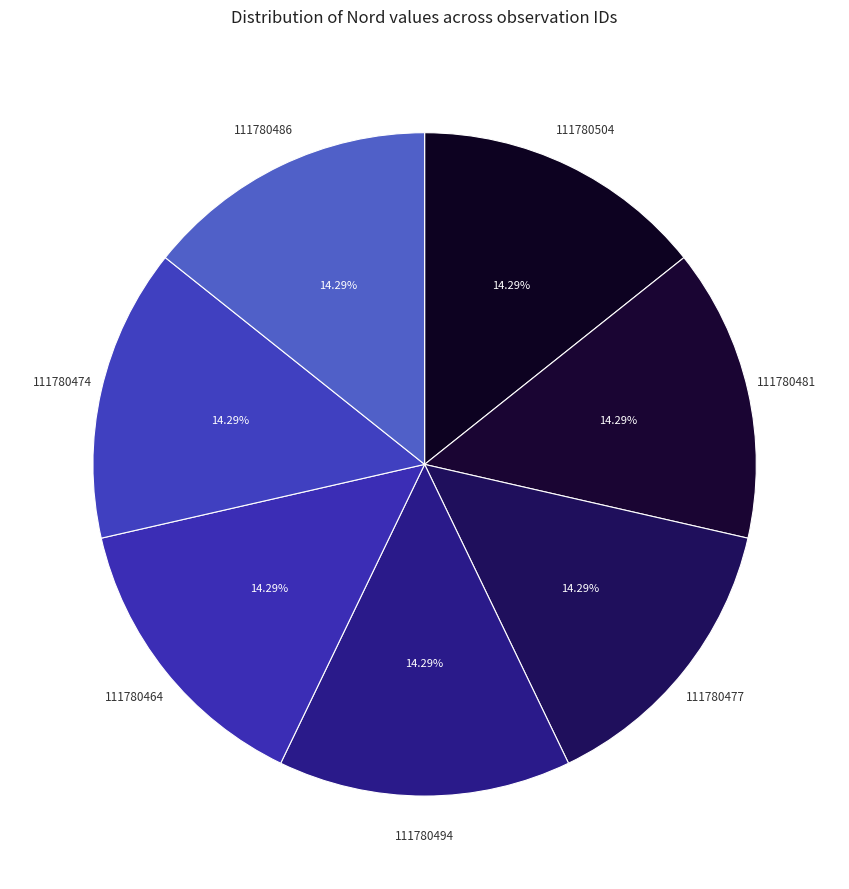

Rank the categories by value from highest to lowest.

111780504, 111780494, 111780486, 111780481, 111780474, 111780477, 111780464